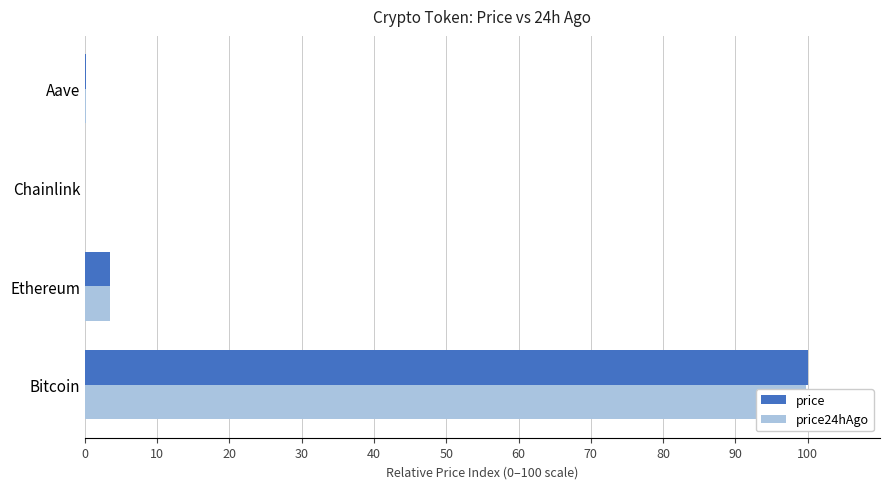

Are the bars horizontal?

Yes